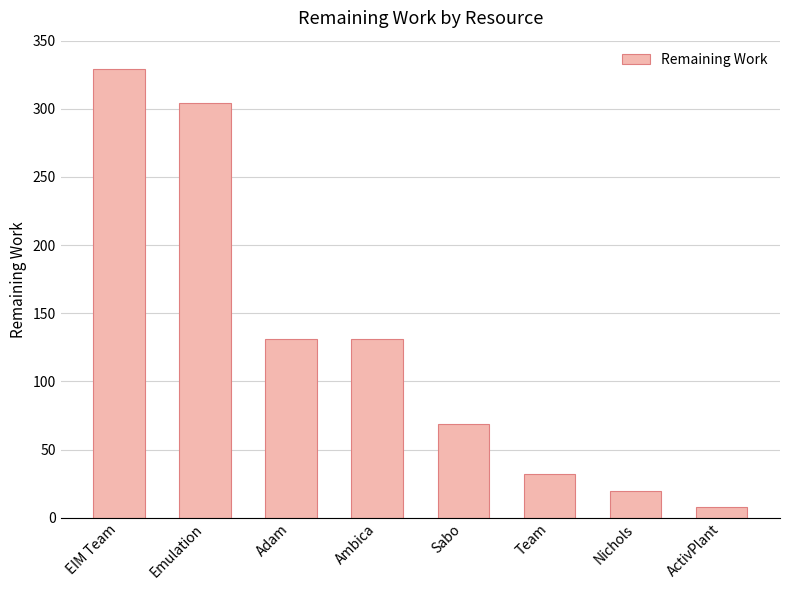

Reading left to right, transcribe all the data shown in this chart.

329	304	131	131	69	32	20	8